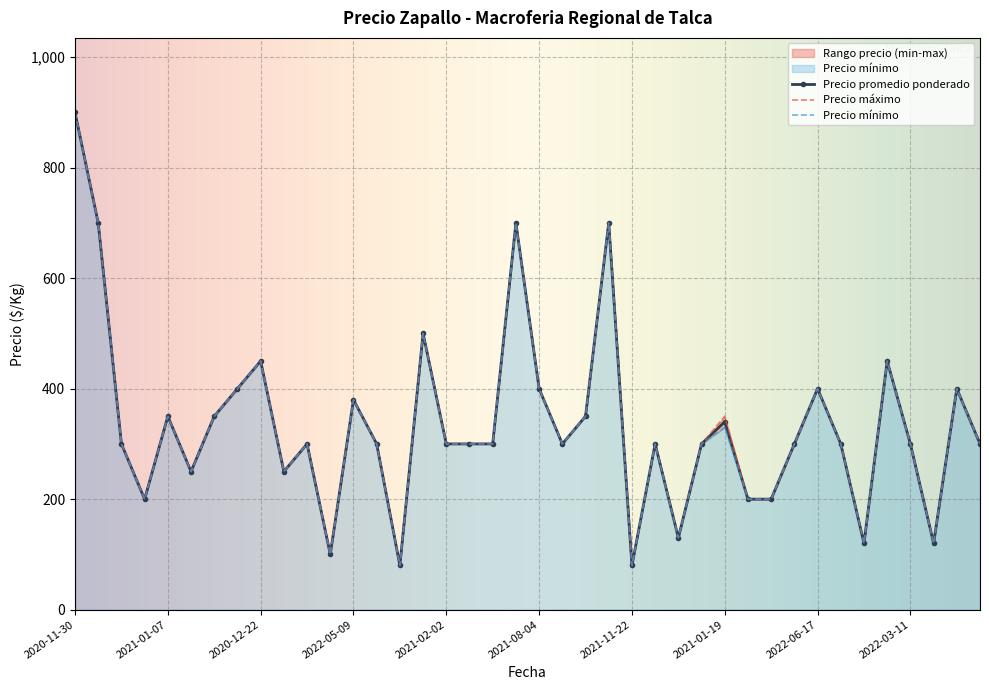

What is the minimum value shown in the chart?

80